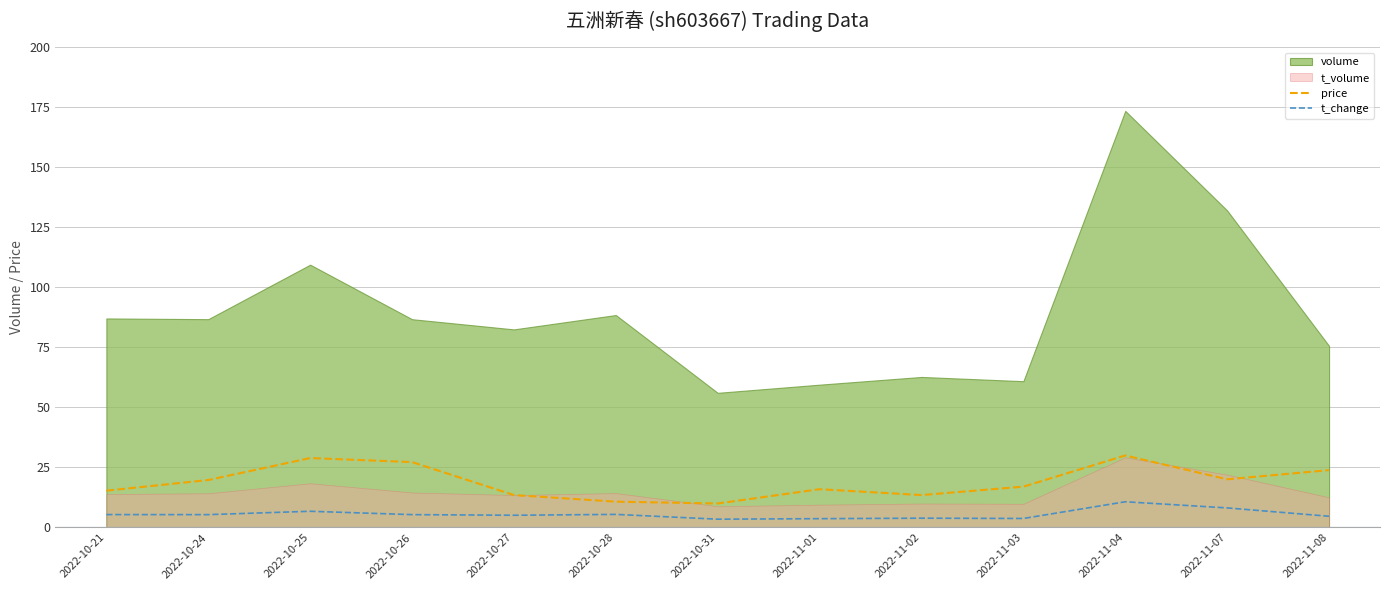

What position from the left is 2022-10-27?

5